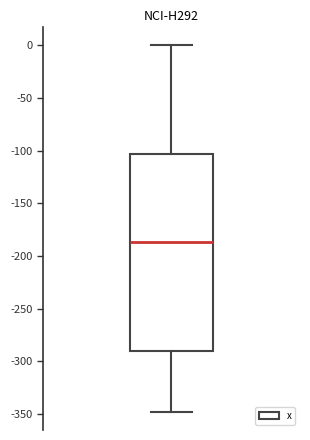

Transcribe this box plot: give where the median line is, the range the box spans, and where the two whiskers end, as read against the y-axis. The values are not printed on the chart, so give them approximately, as read against the axis.

median -185, box -290 to -105, whiskers -350 to 0